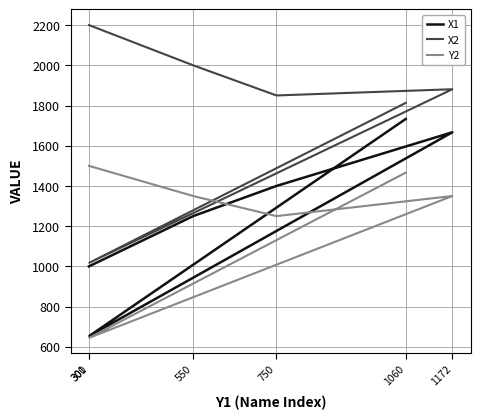

List the series in order of their peak value, lowest first.

Y2, X1, X2